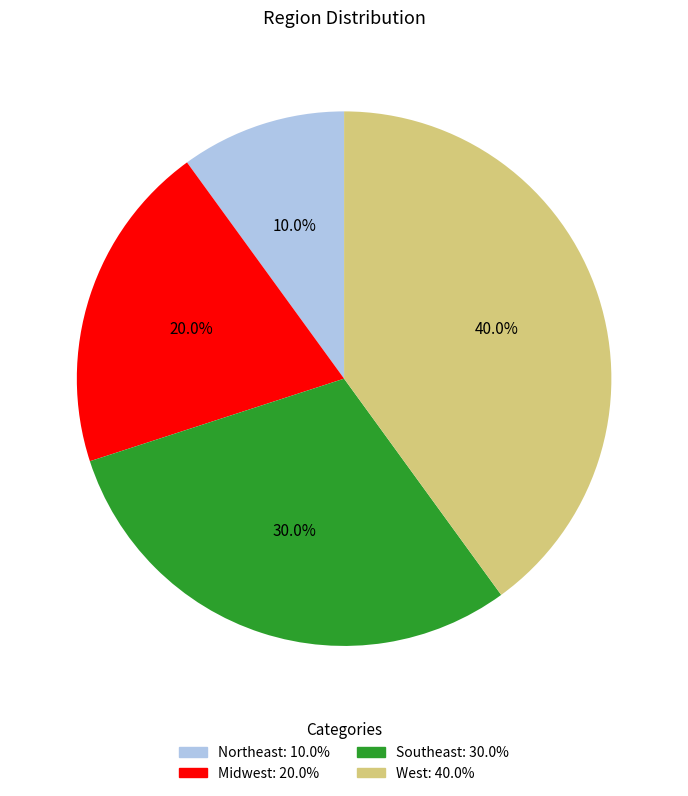

Is it true that West is 40% of the pie?

True